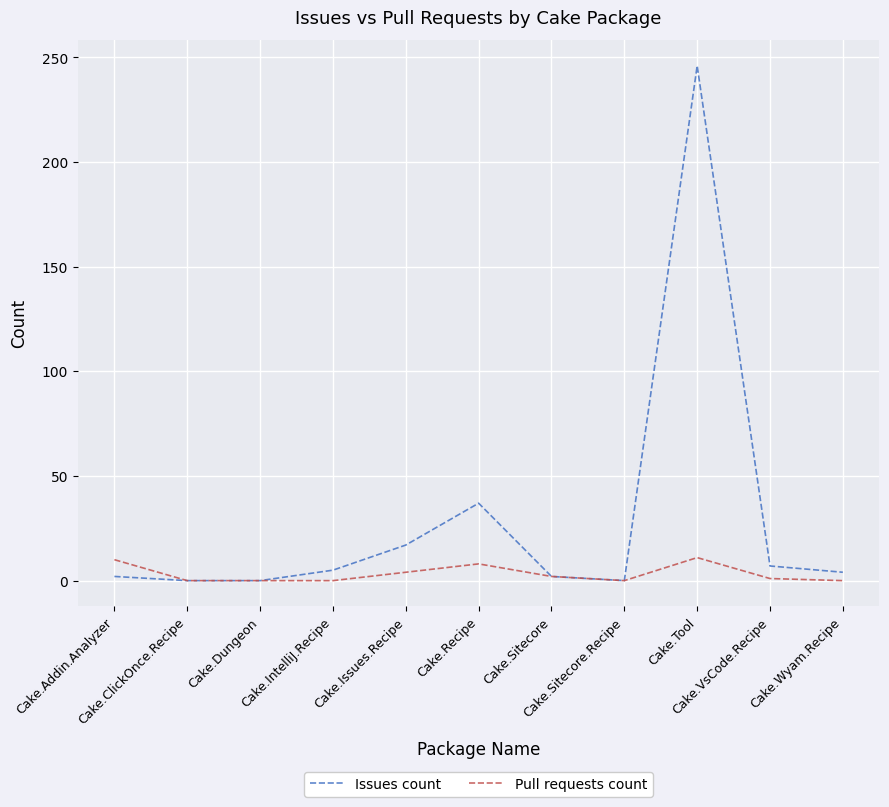

How many lines are shown in the chart?

2